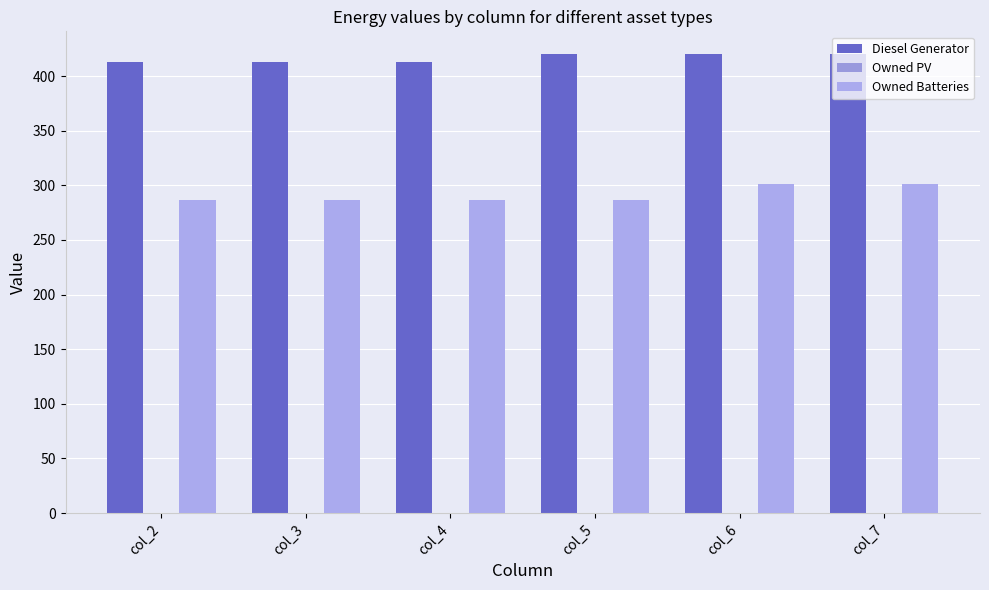

Which category has the lowest value in the Owned Batteries series?

col_2